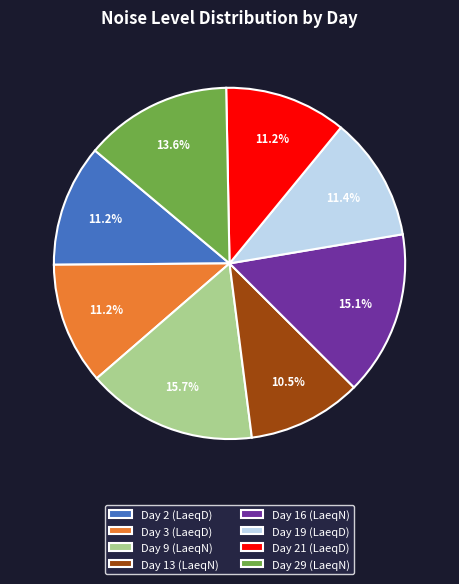

The Day 29 (LaeqN) slice represents 14% of the pie. True or false?

True